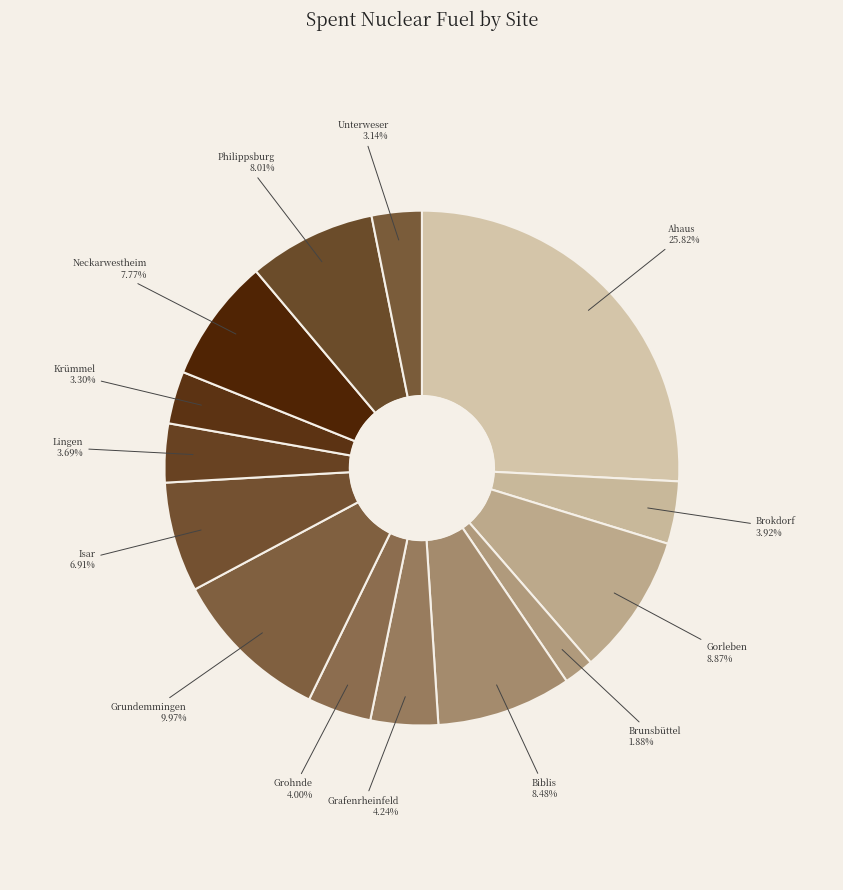

Is there a majority slice in this chart?

No